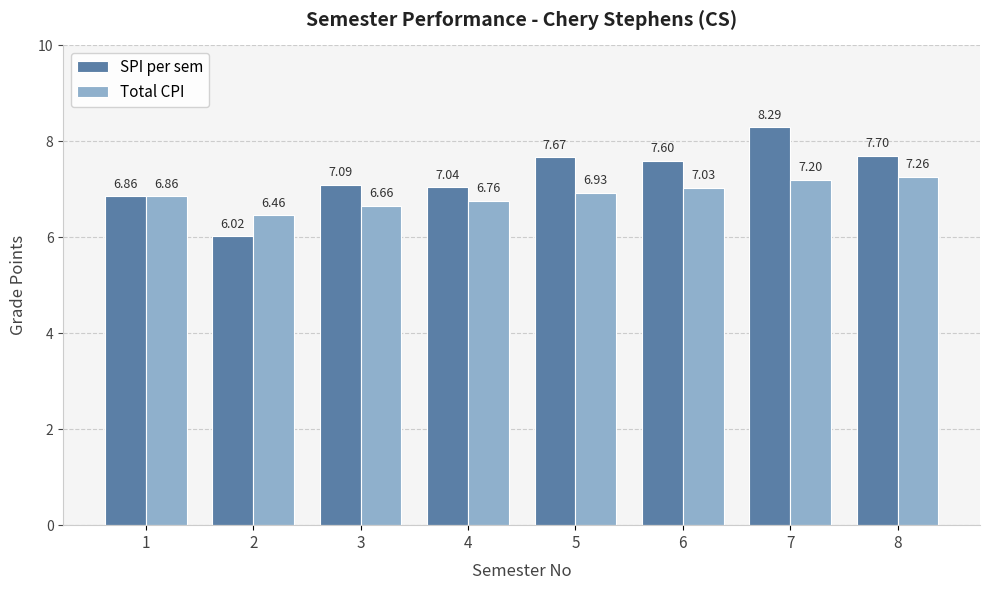

What is the difference between the Total CPI values at 5 and 6?

0.1